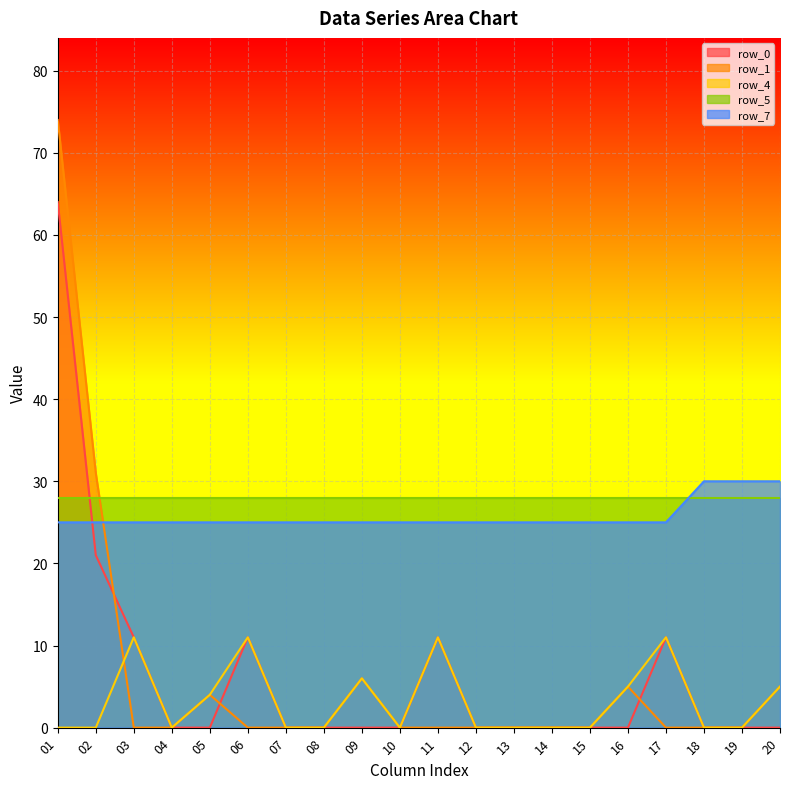

Which has a higher value, 18 or 14?

18